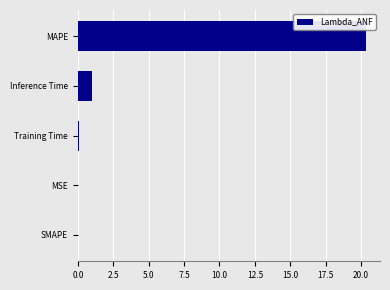

Between MAPE and Training Time, which is larger?

MAPE